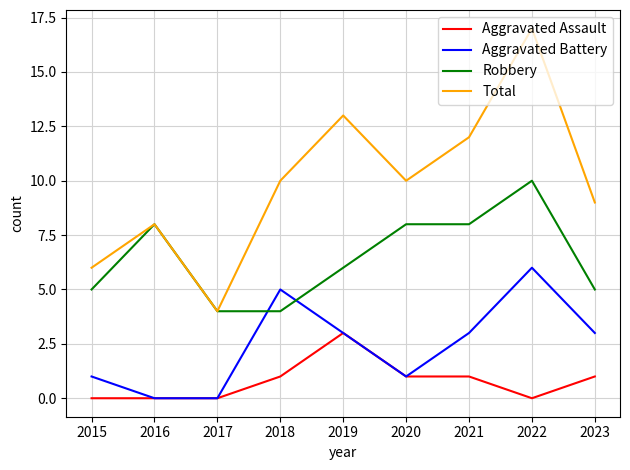

At which category does the chart reach its peak across all series?

2022